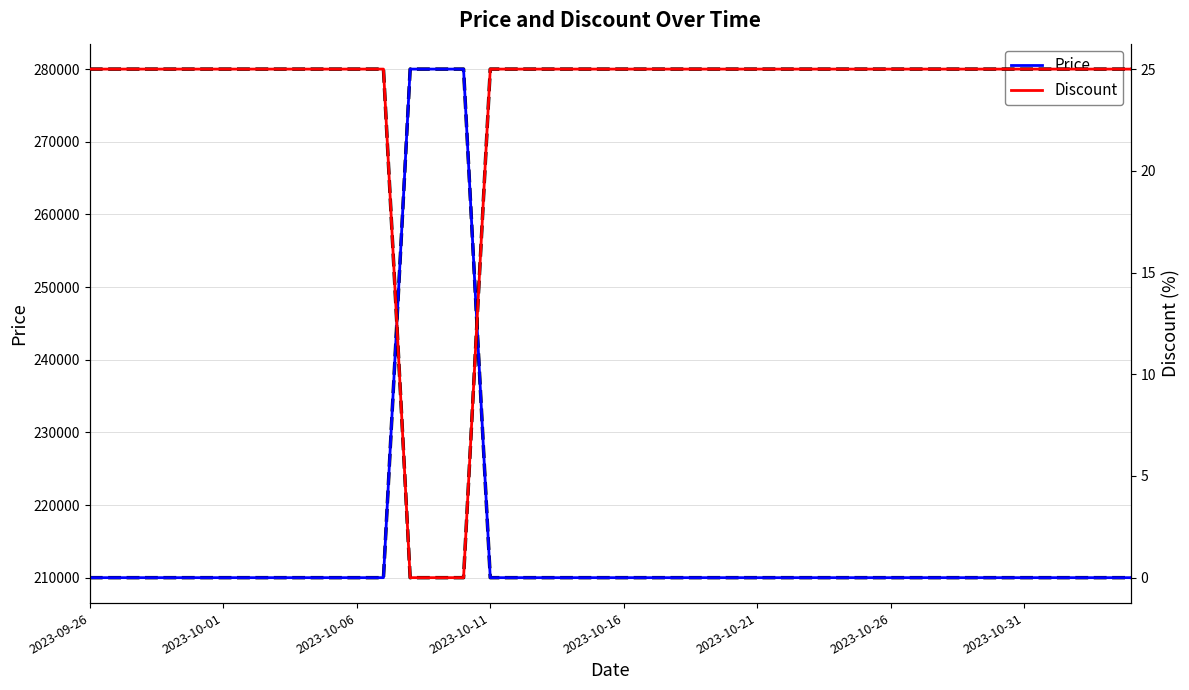

How many lines are shown in the chart?

2